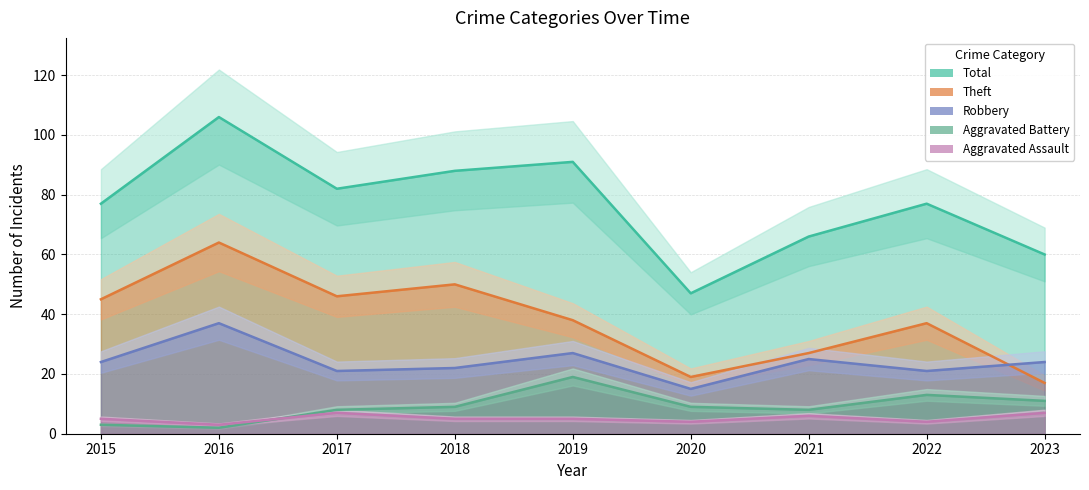

The value of Aggravated Battery at 2019 is 19. True or false?

True